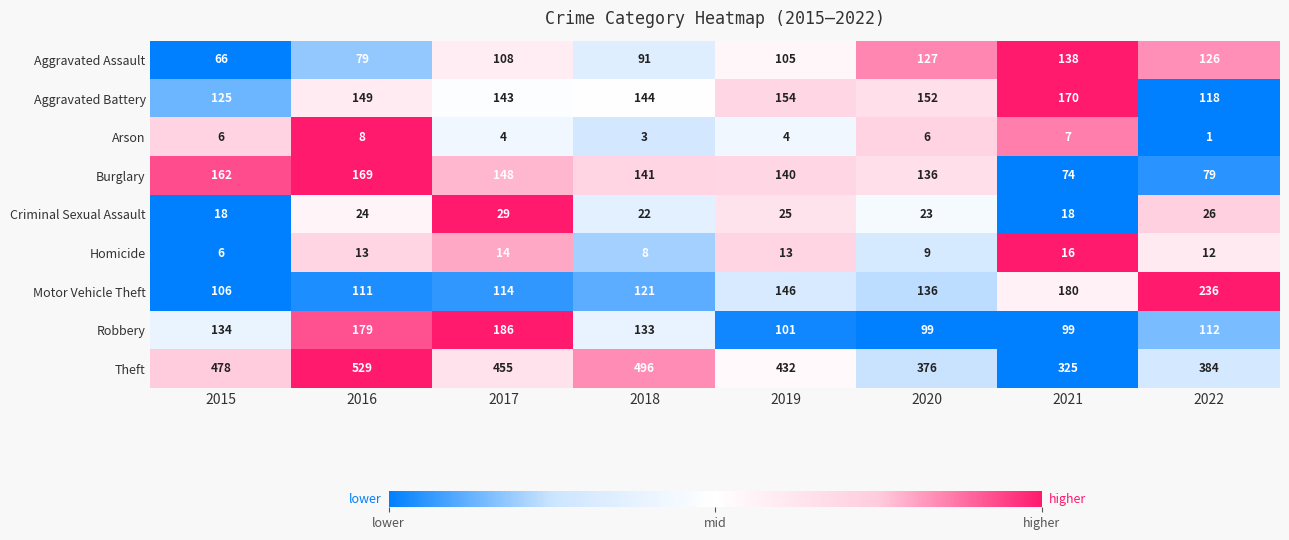

What is the total value across all series at 2015?

1101